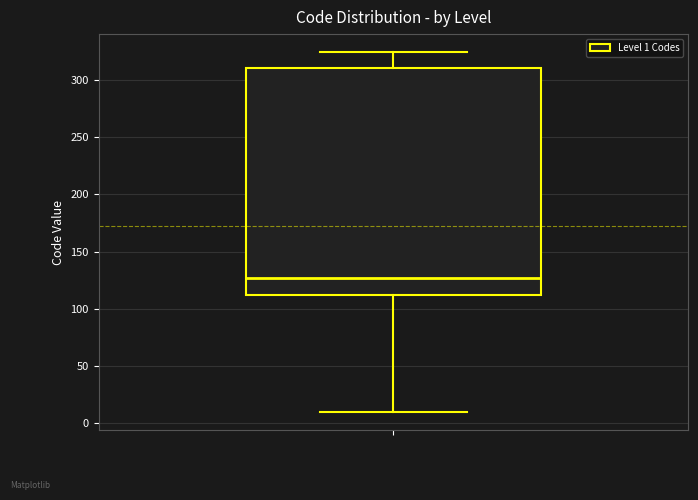

Transcribe this box plot: give where the median line is, the range the box spans, and where the two whiskers end, as read against the y-axis. The values are not printed on the chart, so give them approximately, as read against the axis.

median 125, box 110 to 310, whiskers 10 to 325